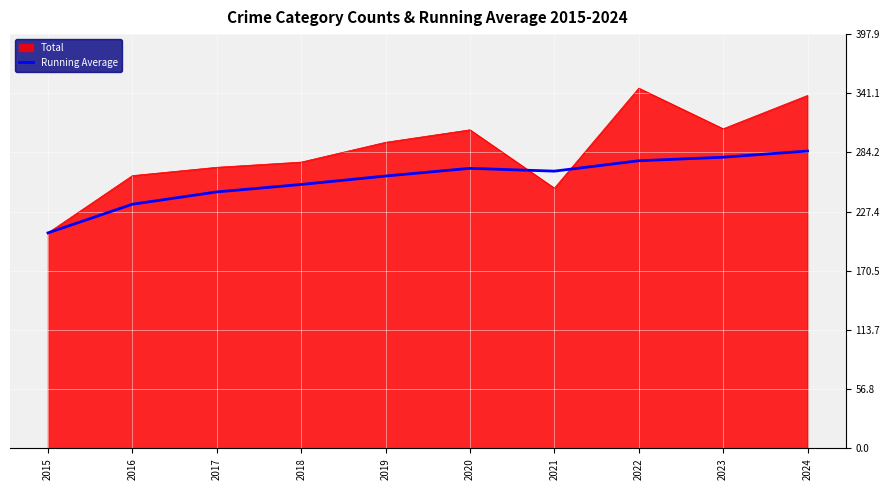

Which series has the largest range (max minus min)?

Total